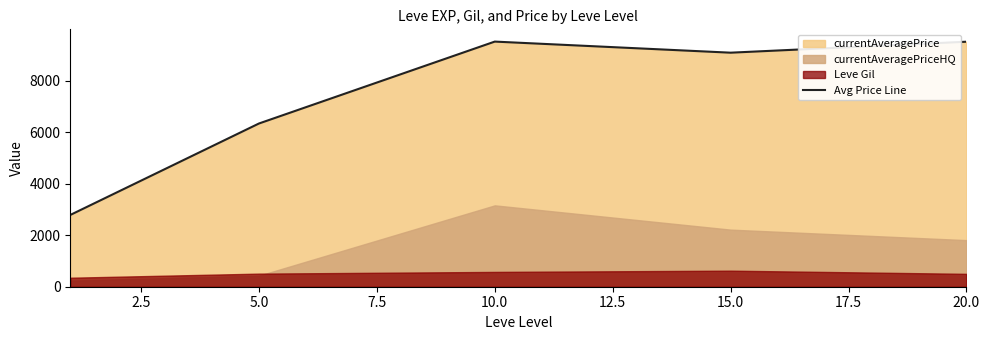

Reading left to right, list all the values displayed in this chart.

2786.7	6338.2	9519.0	9088.2	9514.0